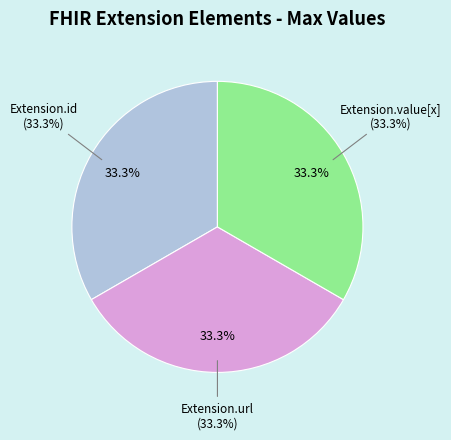

True or false: Extension.extension accounts for 8% of the total.

False